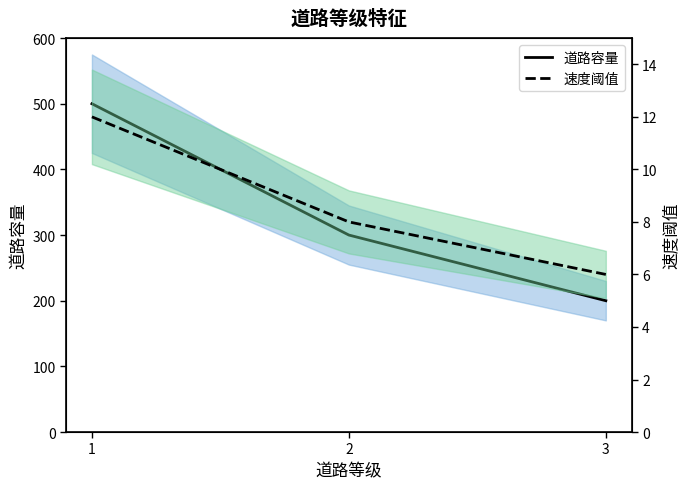

The 速度阈值 series shows 20 at 1. True or false?

False